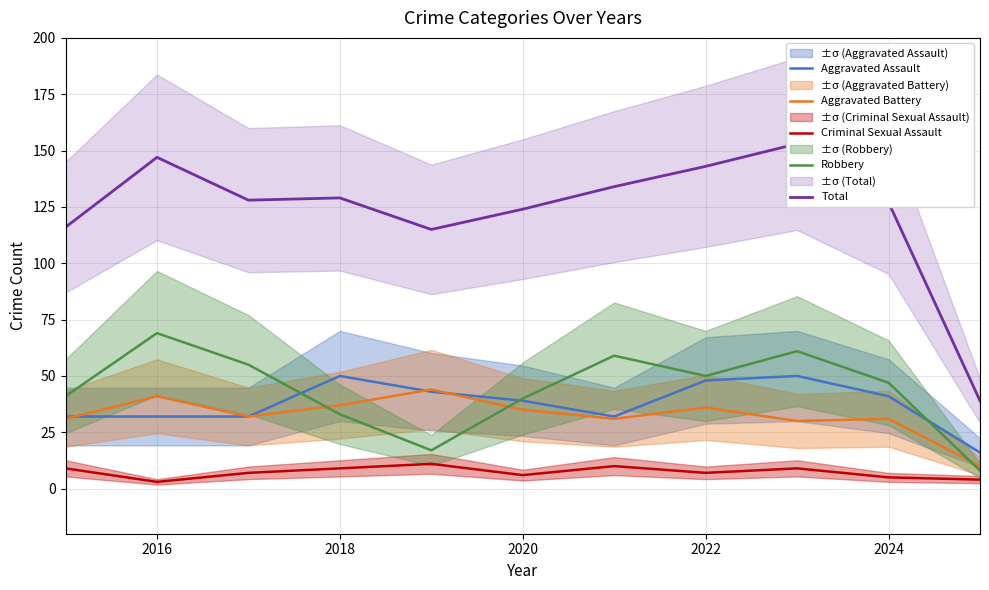

In Total, how many points are lower than both neighbors (excluding endpoints)?

2